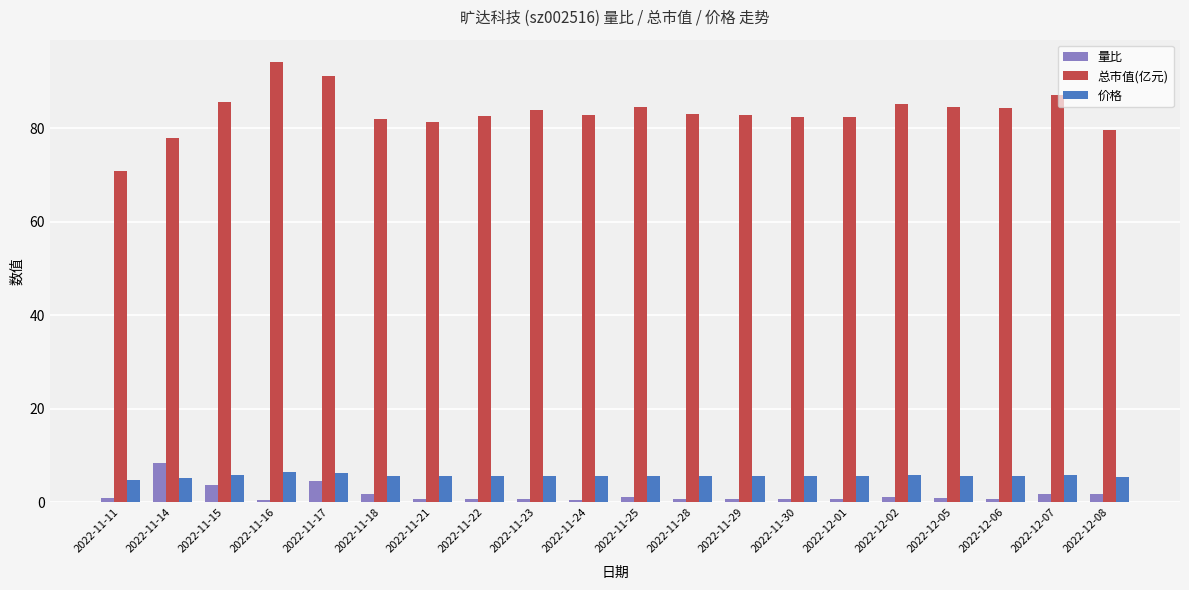

What is the value of the 总市值(亿元) bar at the 1st from the left?

70.9